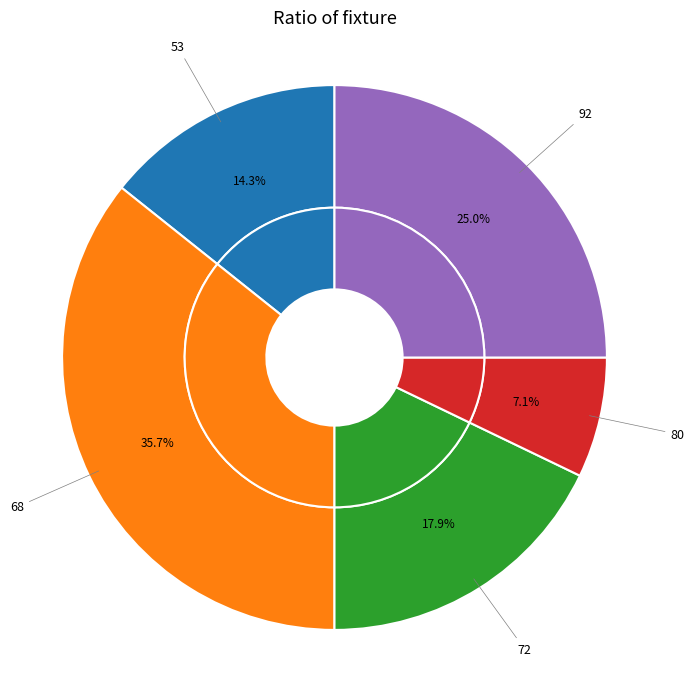

What percentage do 92 and 72 together represent?

42.9%